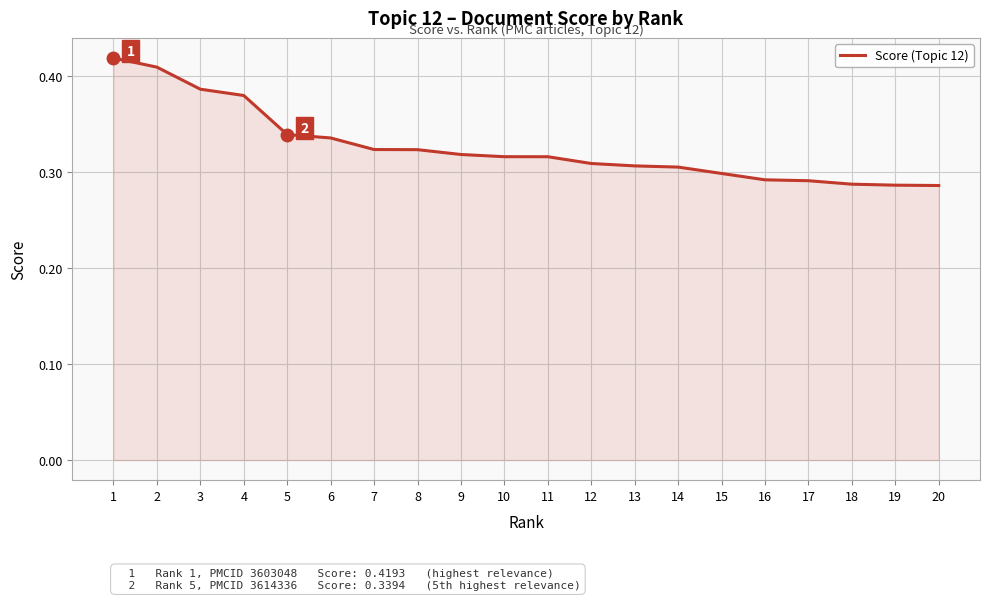

Does the chart display data point markers on the line(s)?

No